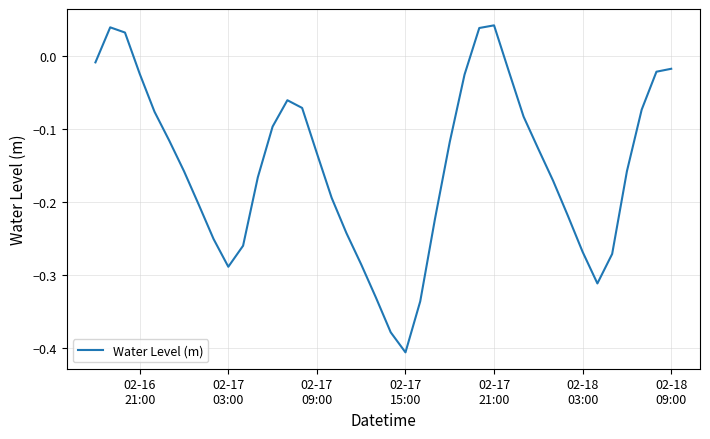

True or false: there are more than 1 points higher than both neighbors.

True